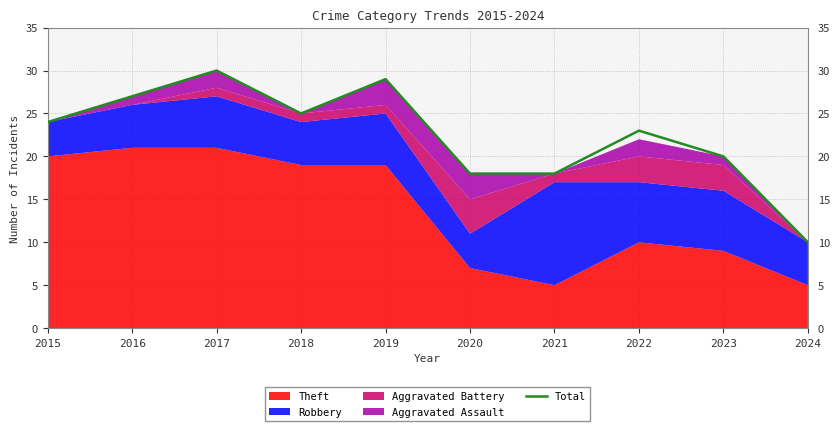

Where is the first local maximum?

2017